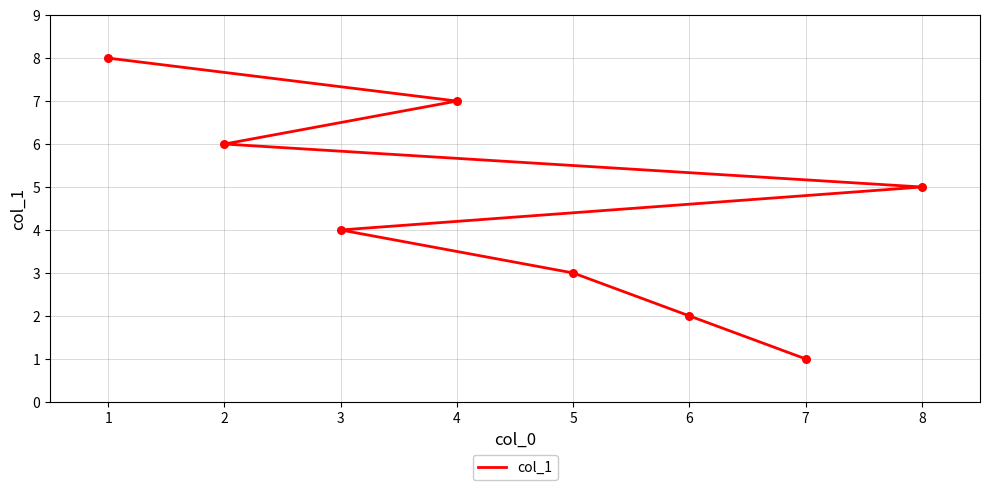

What is the change in value from 7 to 4?

+6